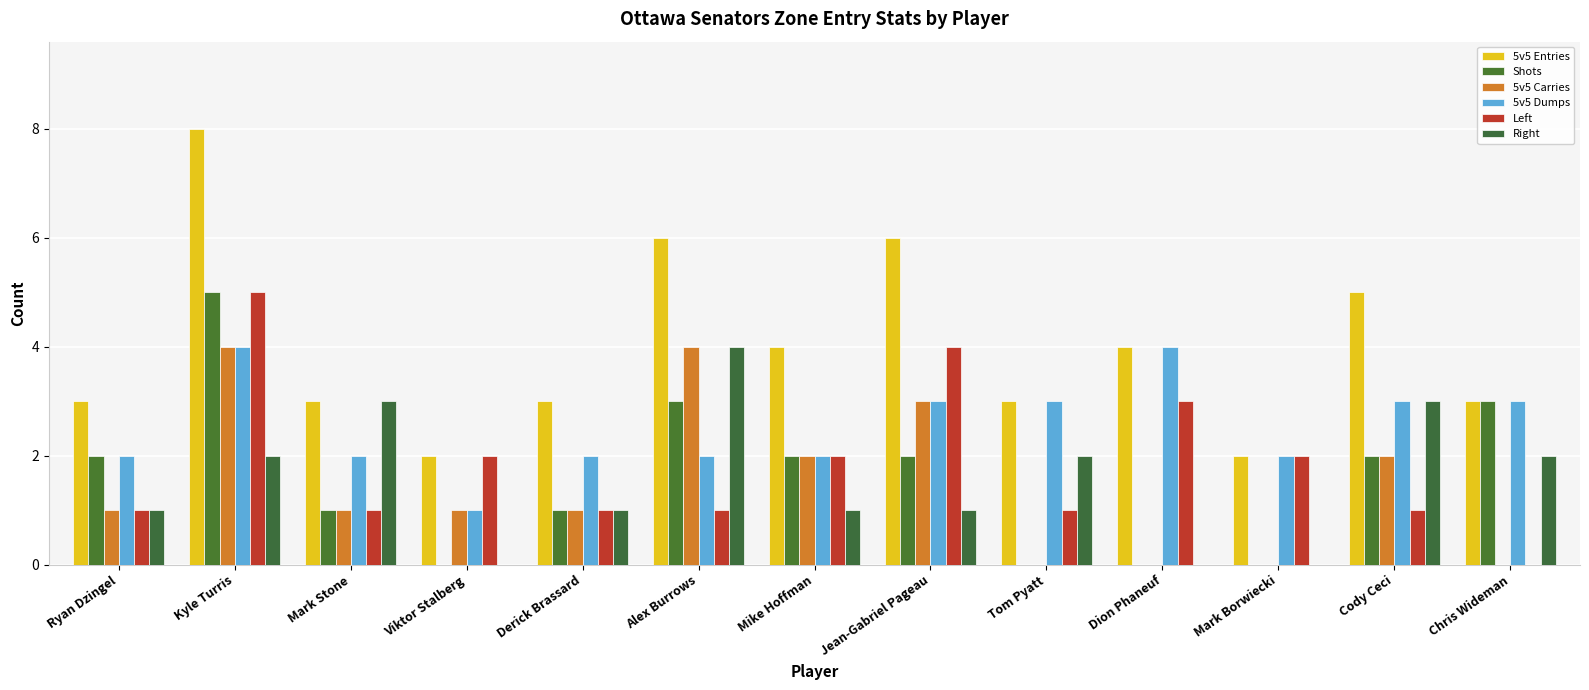

True or false: 5v5 Dumps has a value of 4 at Kyle Turris.

True